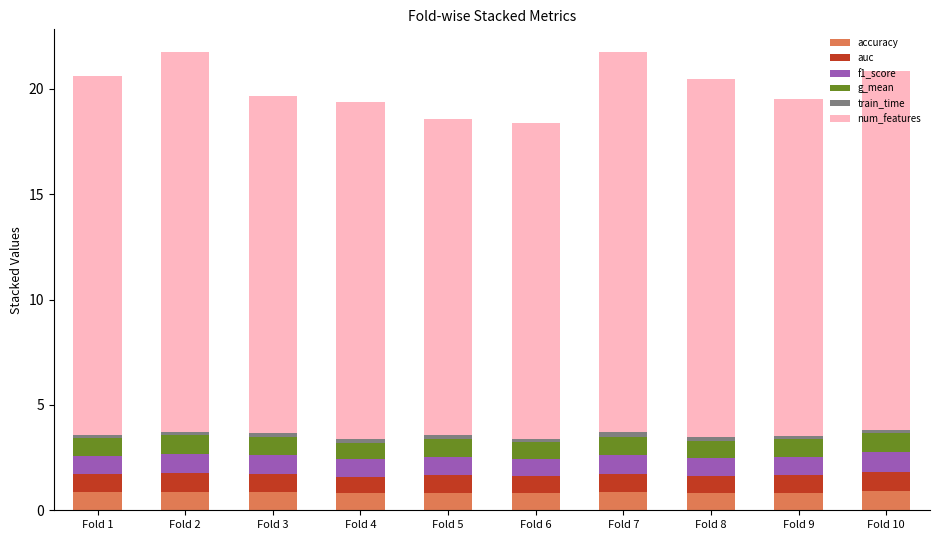

What is the lowest value of the accuracy series?

0.8